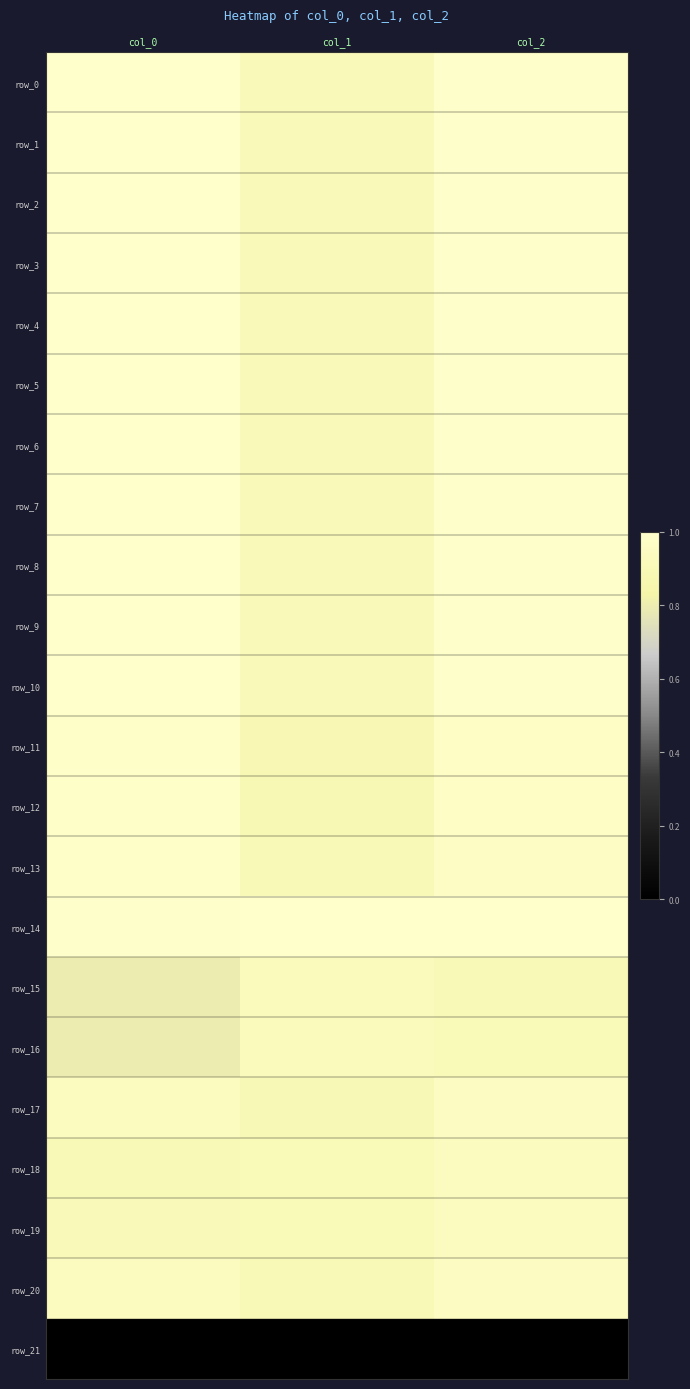

At which category is the sum across all series the highest?

col_2